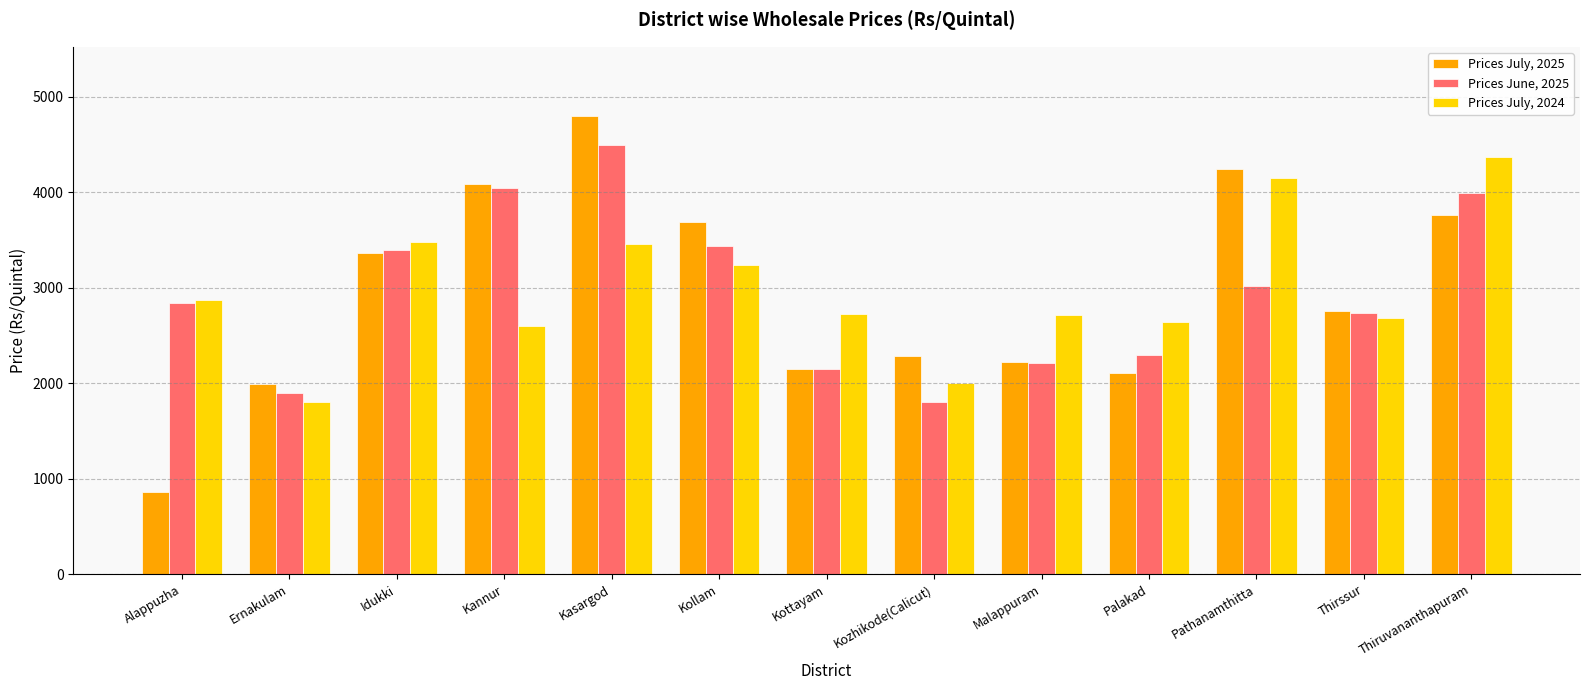

What is the average value of the Prices July, 2024 series?

2979